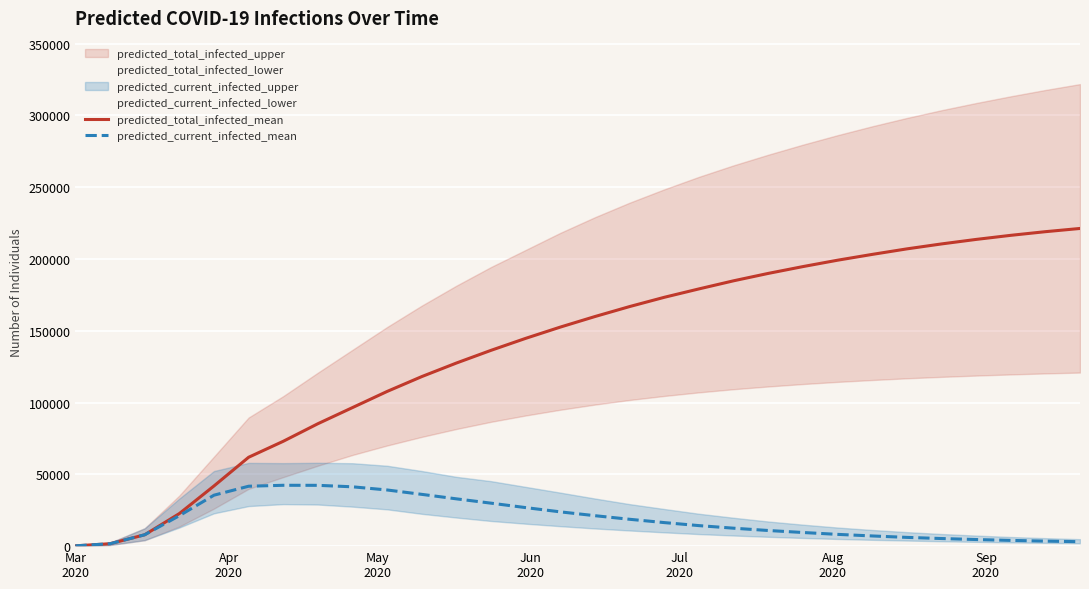

What is the highest value of the predicted_total_infected_mean series?

221302